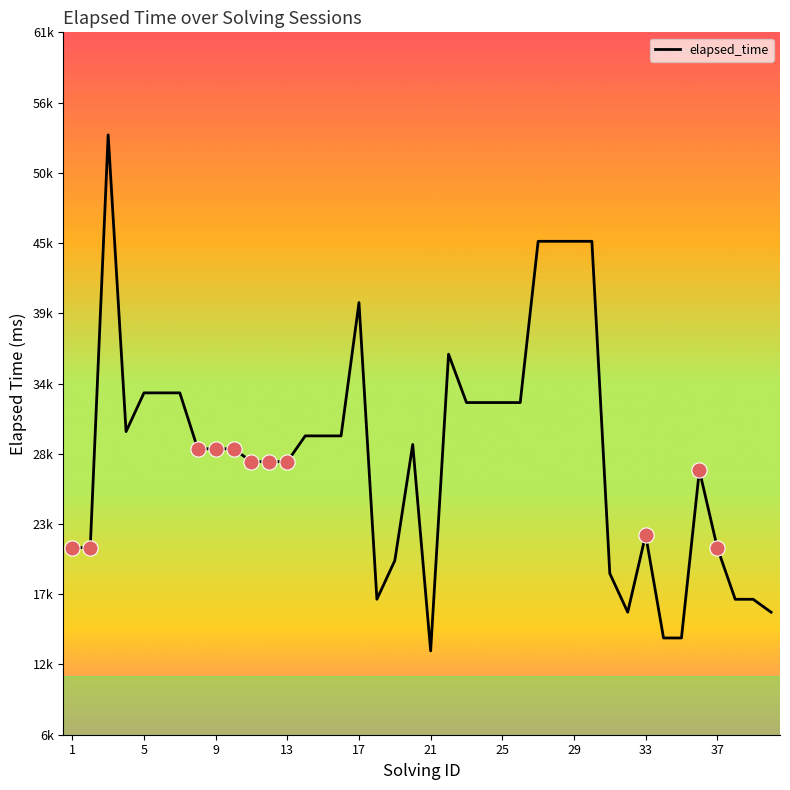

Is this an area chart (filled region under the line)?

No